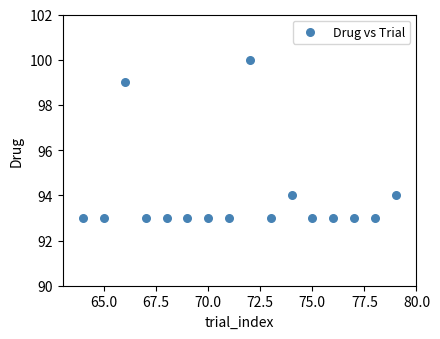

What is the range of X values (max minus min)?

15